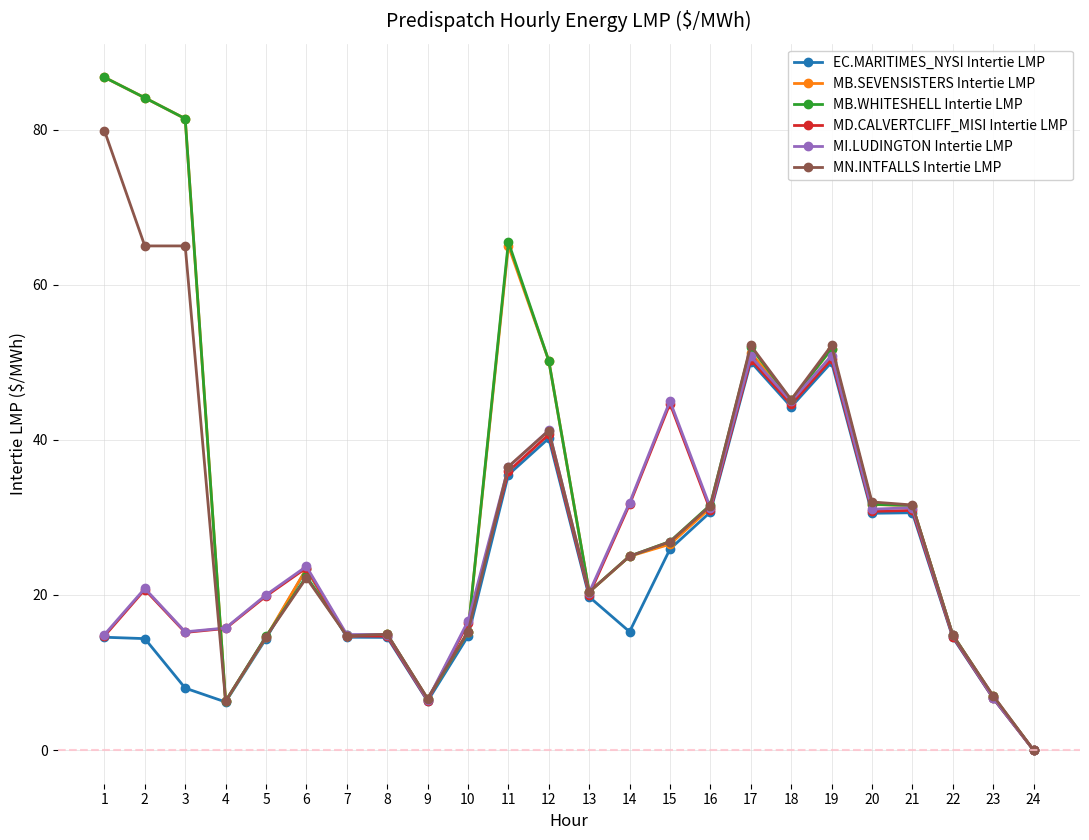

What is the highest value of the MI.LUDINGTON Intertie LMP series?

50.9